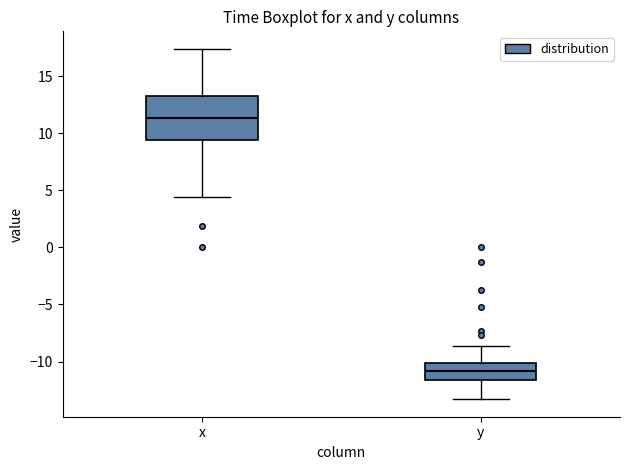

Reading left to right, transcribe this box plot: for each box, give where its median line is, the range the box spans, and where its two whiskers end, as read against the y-axis. The values are not printed on the chart, so give them approximately, as read against the axis.

x: median 11.5, box 9.5 to 13.0, whiskers 4.5 to 17.5
y: median -11.0, box -11.5 to -10.0, whiskers -13.5 to -8.5